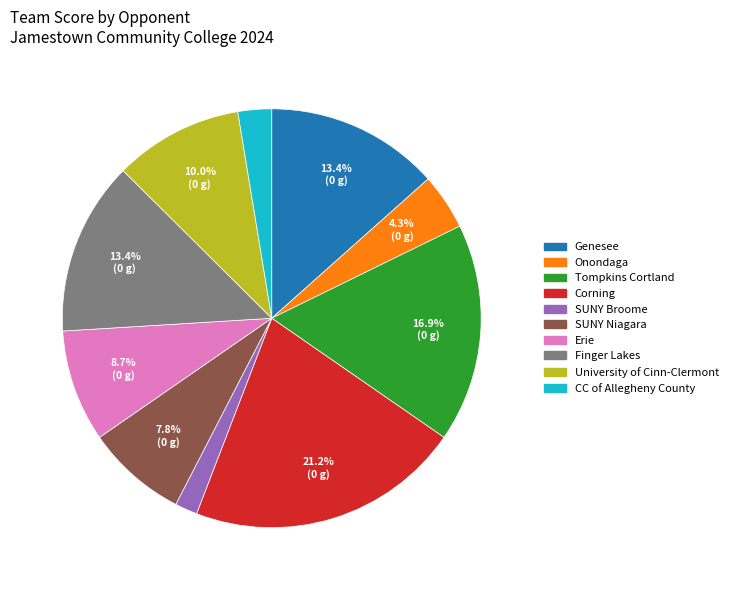

How many segments does this pie chart have?

10